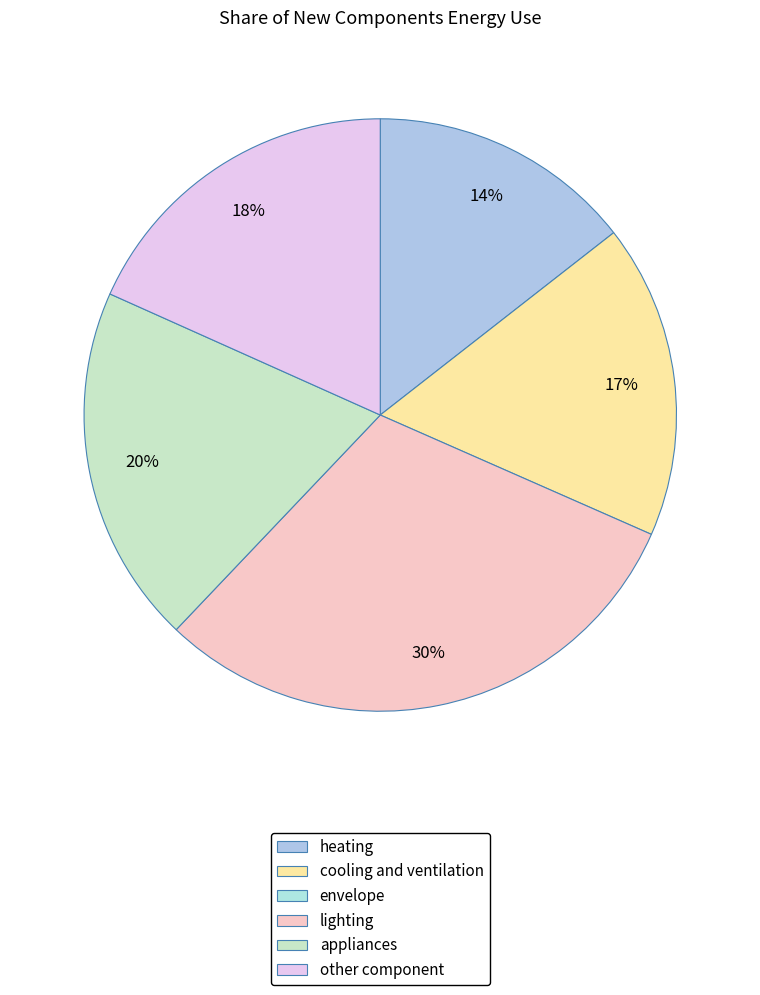

Is there a majority slice in this chart?

No